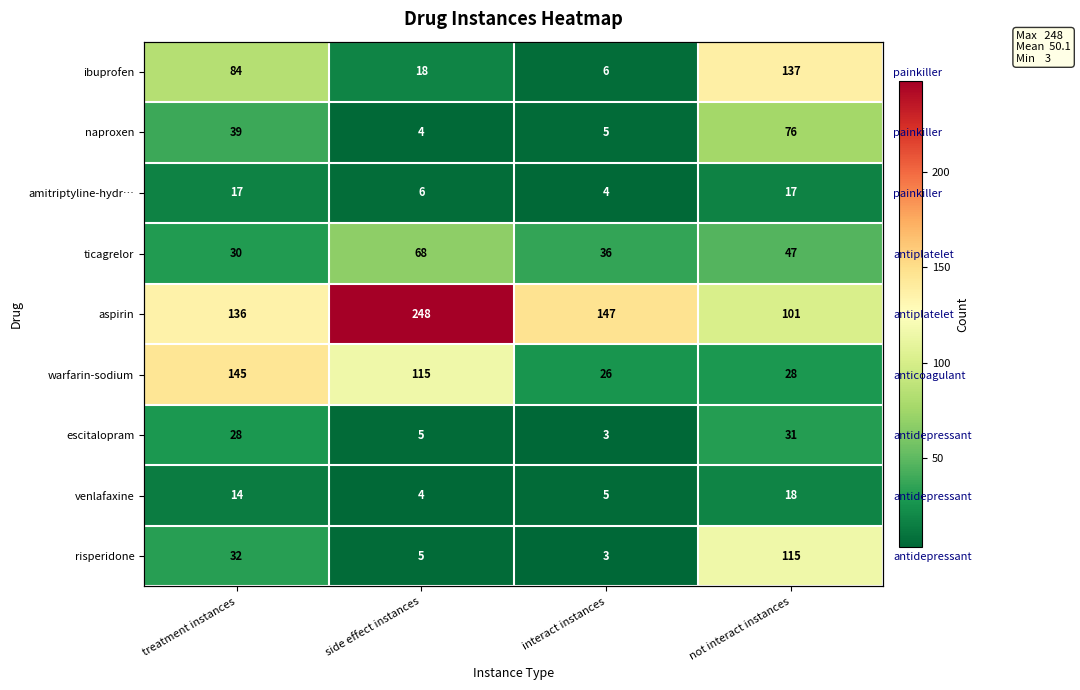

Where is risperidone nearest to the value 59?

treatment instances